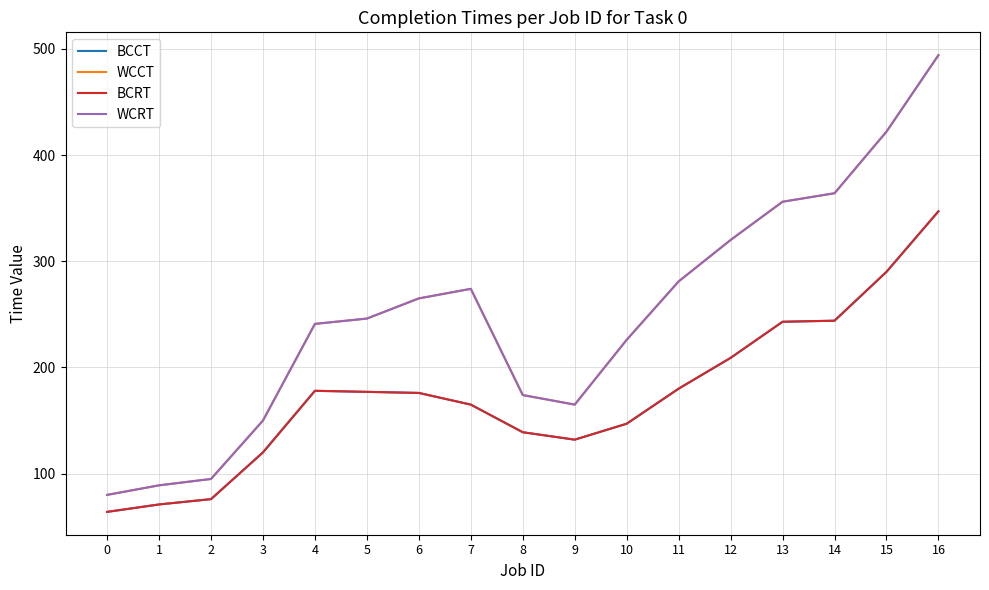

Does the chart have visible grid lines?

Yes